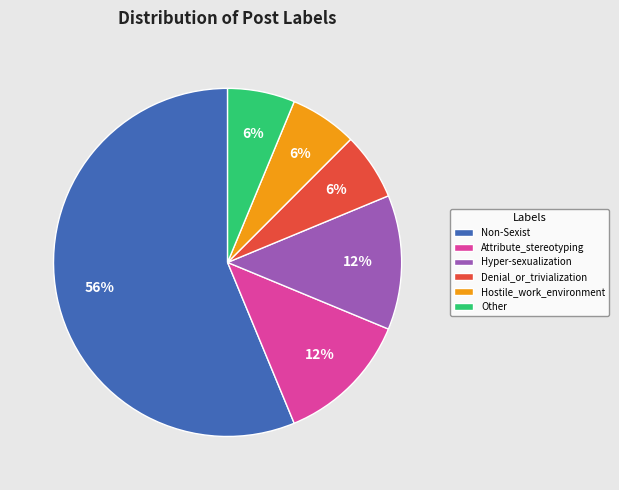

What percentage is the Hostile_work_environment slice, to the nearest percent?

6%